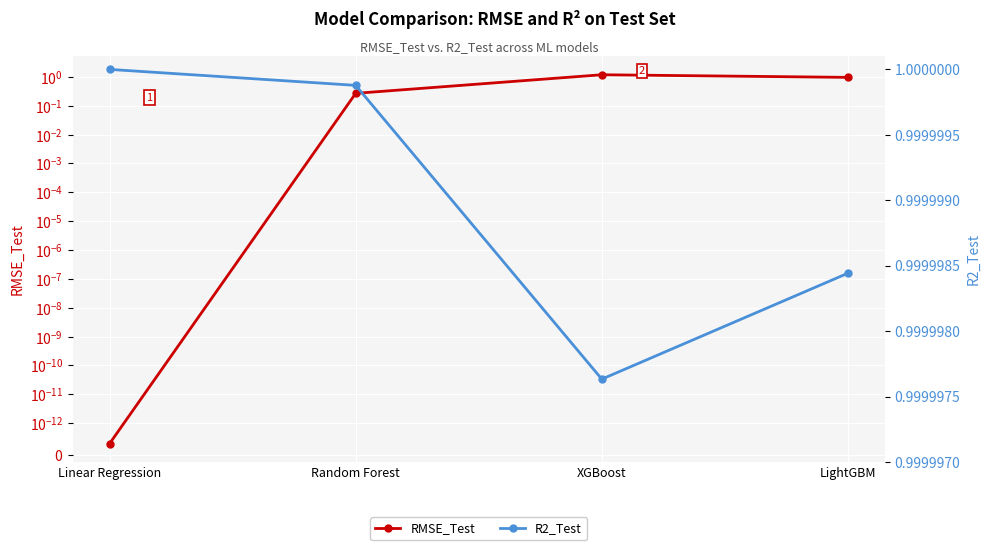

At which label does RMSE_Test reach its minimum?

Linear Regression